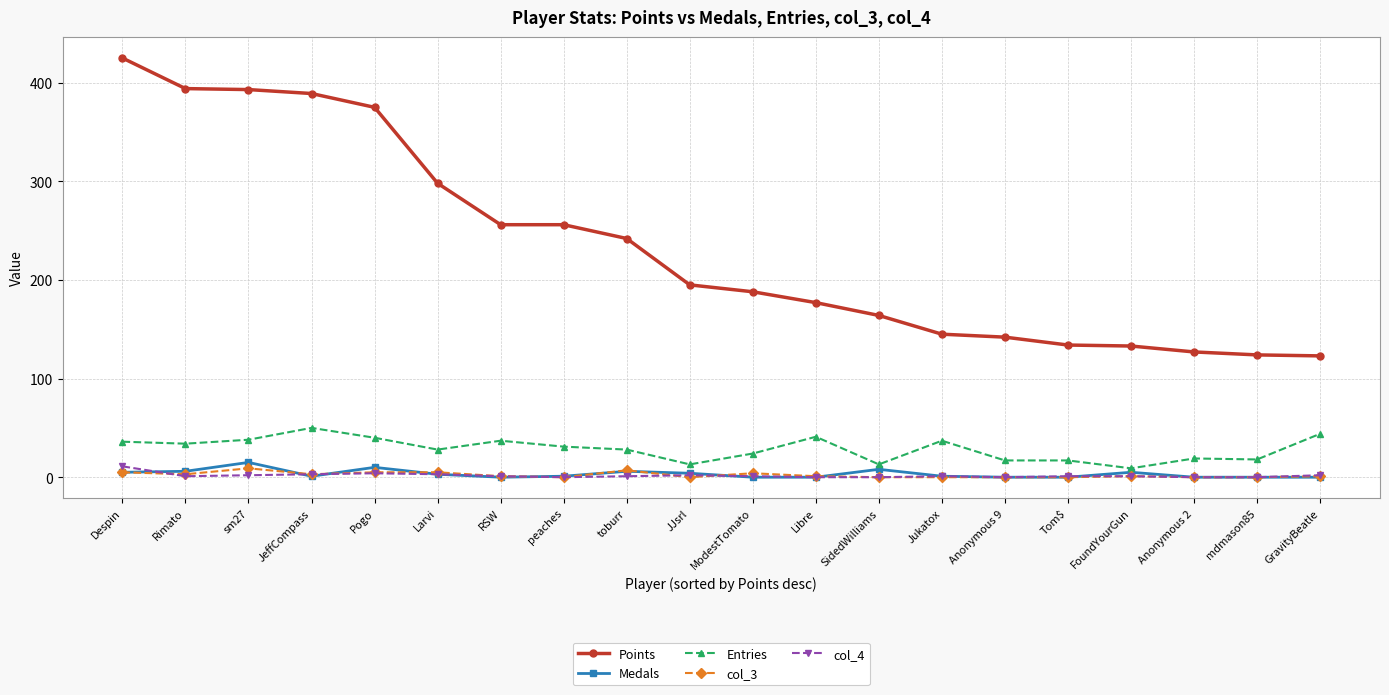

What is the label of the 9th point from the left?

toburr